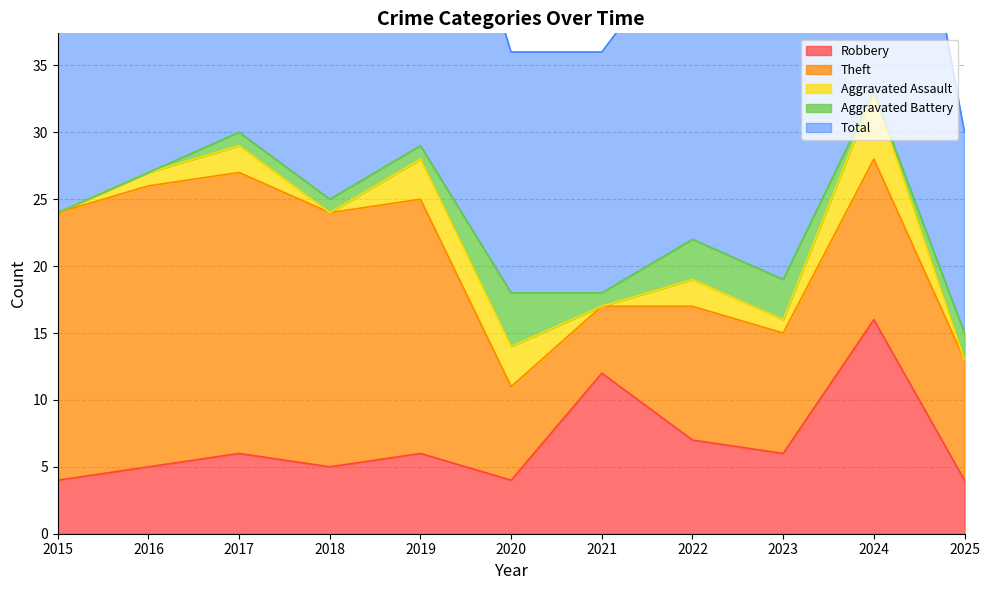

Count the number of data series in this chart.

5